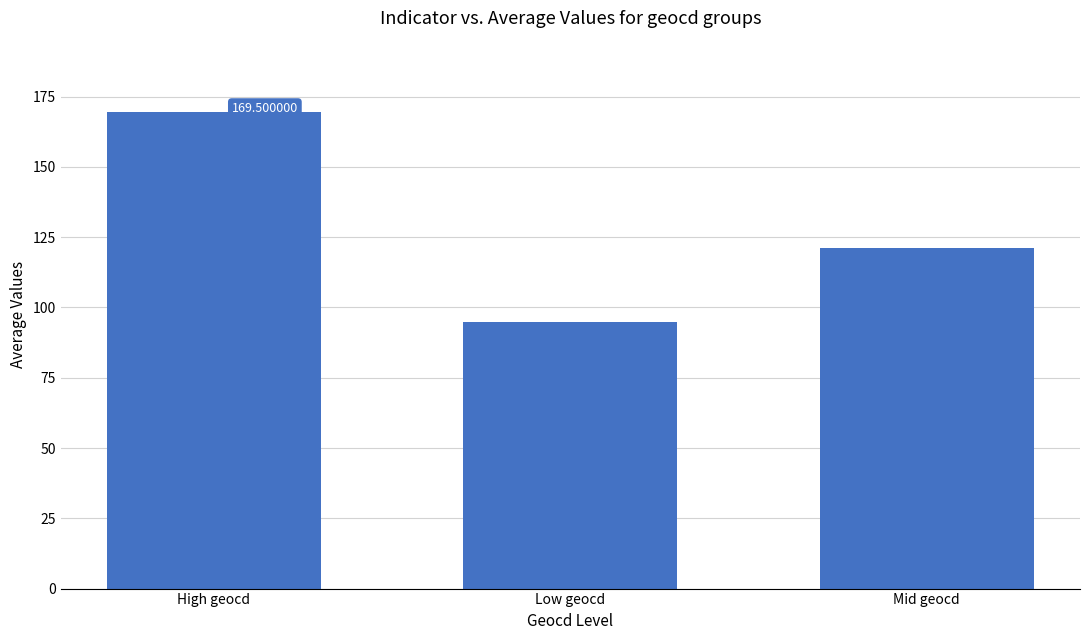

Are the bars grouped side by side (vs. stacked)?

No